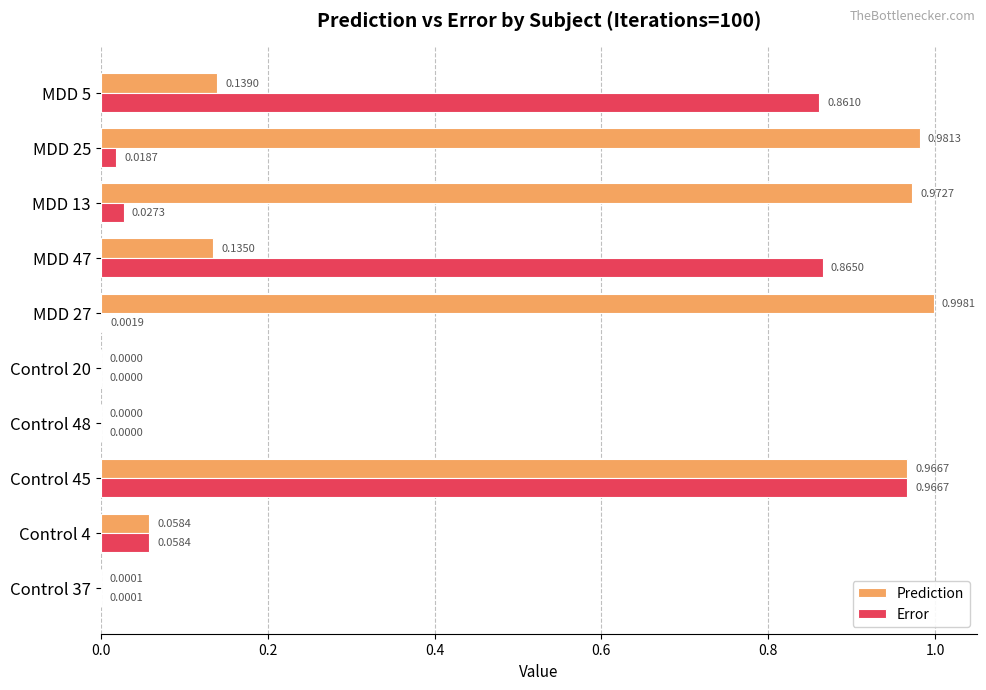

What is the sum of all Prediction values?

4.3